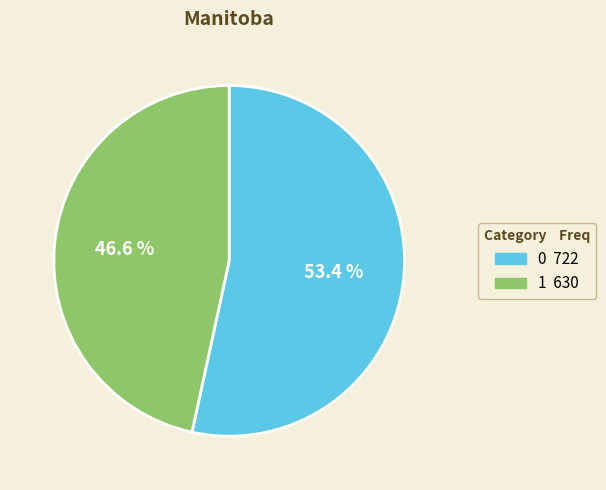

To the nearest percent, what is the average slice percentage?

50%